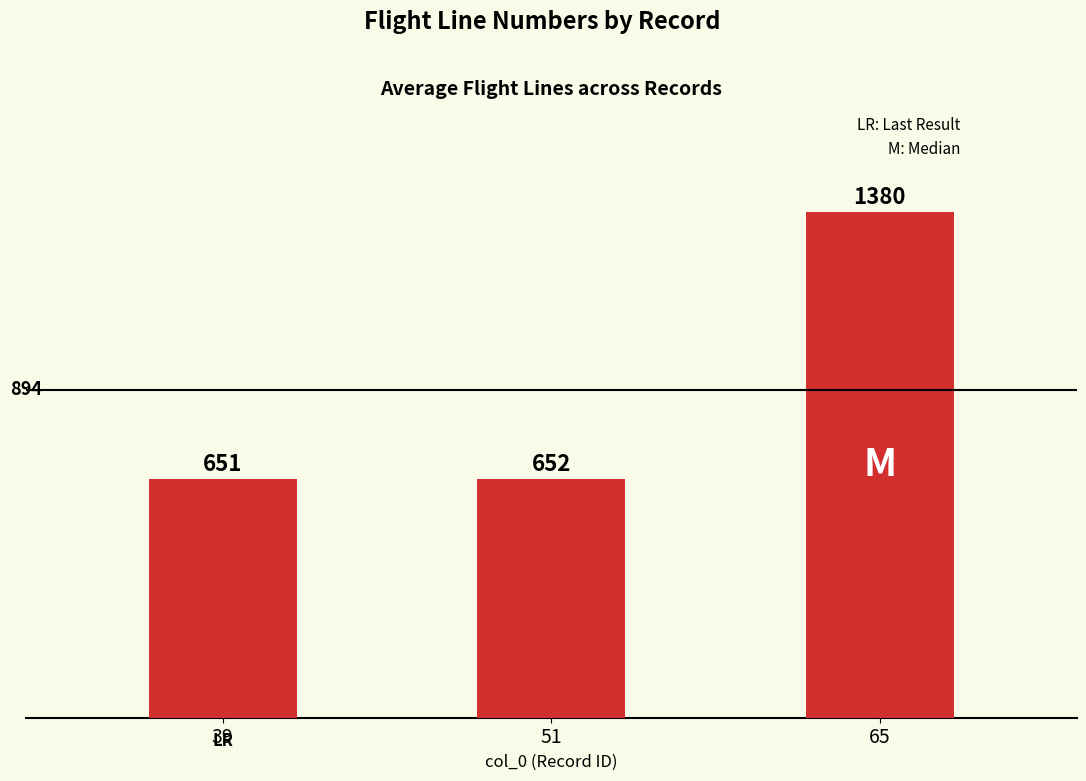

What is the ratio of the value at 65 to the value at 51?

2.1